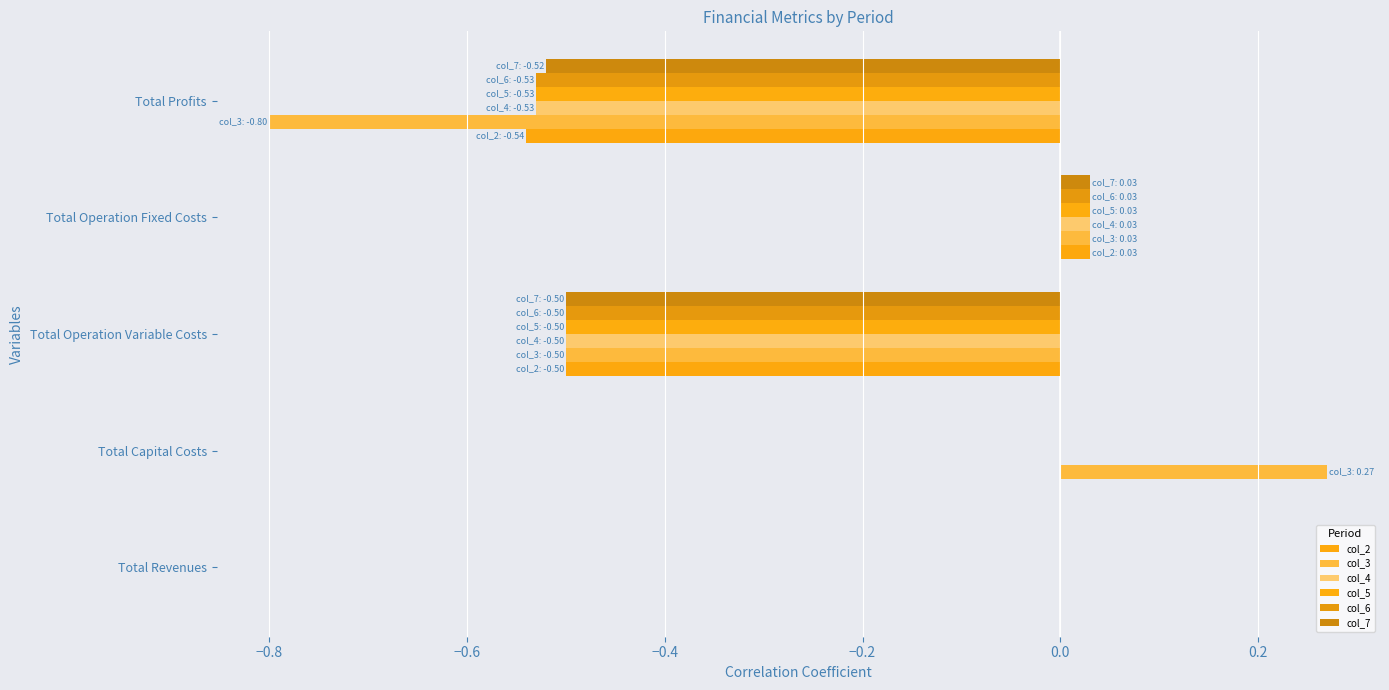

Count the number of categories in the chart.

5